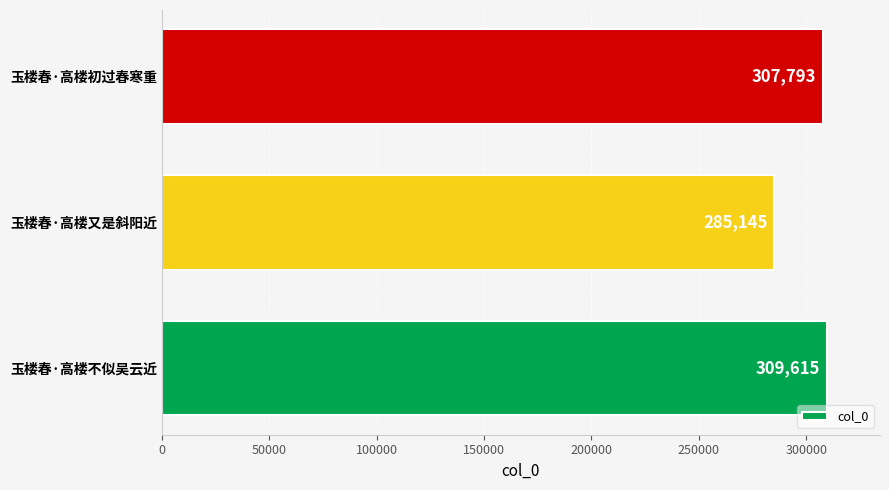

What is the difference between the second highest and minimum values?

22648